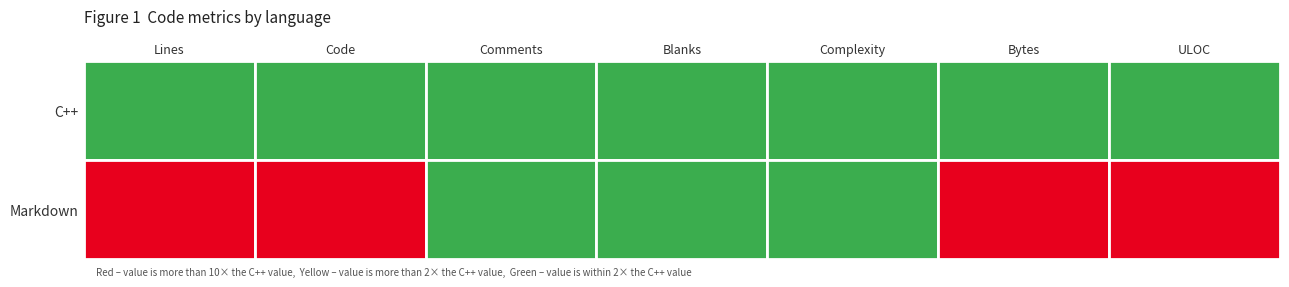

The value of C++ at ULOC is 1.5. True or false?

True